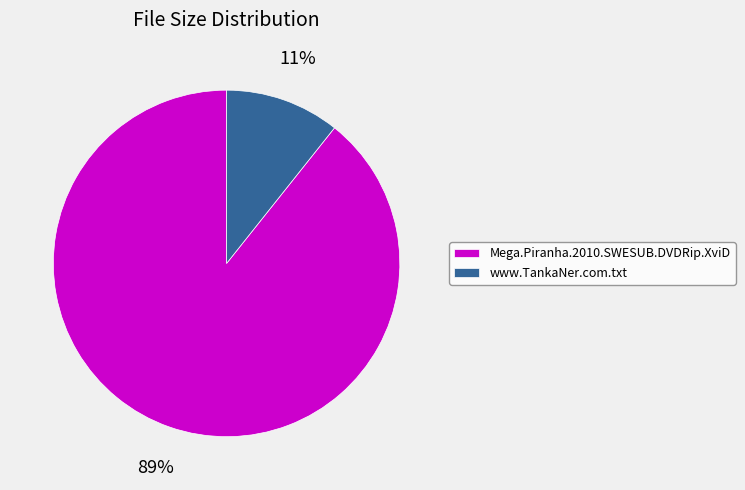

Is there any slice that represents more than half of the pie?

Yes